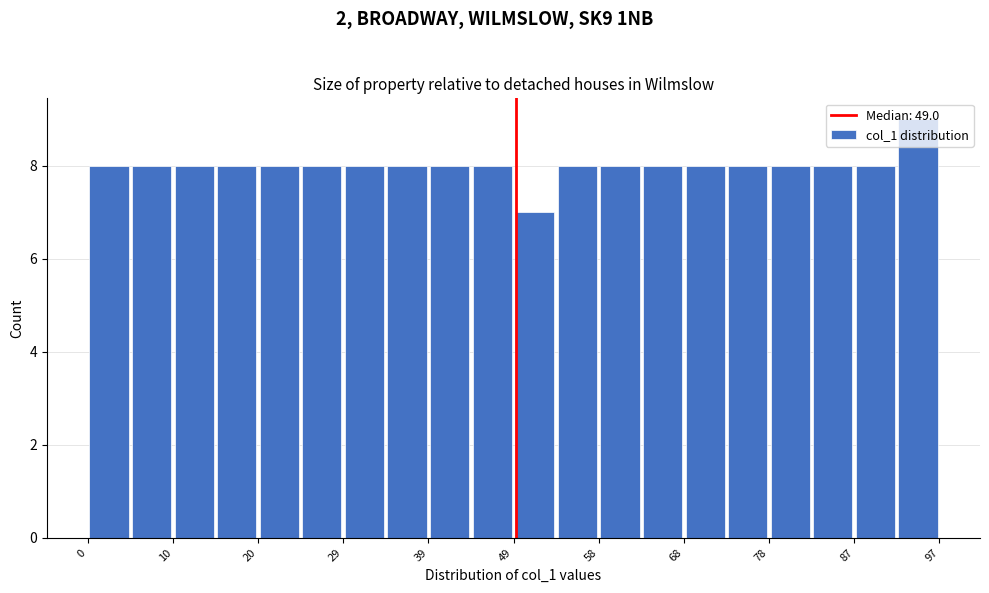

Reading left to right, list every bar in this chart as the range it spans on the x-axis followed by its height. Neither the bar edges nor the heights are printed on the chart, so give them approximately, as read against the axes.

0 to 5: 8
5 to 10: 8
10 to 15: 8
15 to 20: 8
20 to 25: 8
25 to 29: 8
29 to 34: 8
34 to 39: 8
39 to 44: 8
44 to 49: 8
49 to 54: 7
54 to 58: 8
58 to 63: 8
63 to 68: 8
68 to 73: 8
73 to 78: 8
78 to 83: 8
83 to 87: 8
87 to 92: 8
92 to 97: 9